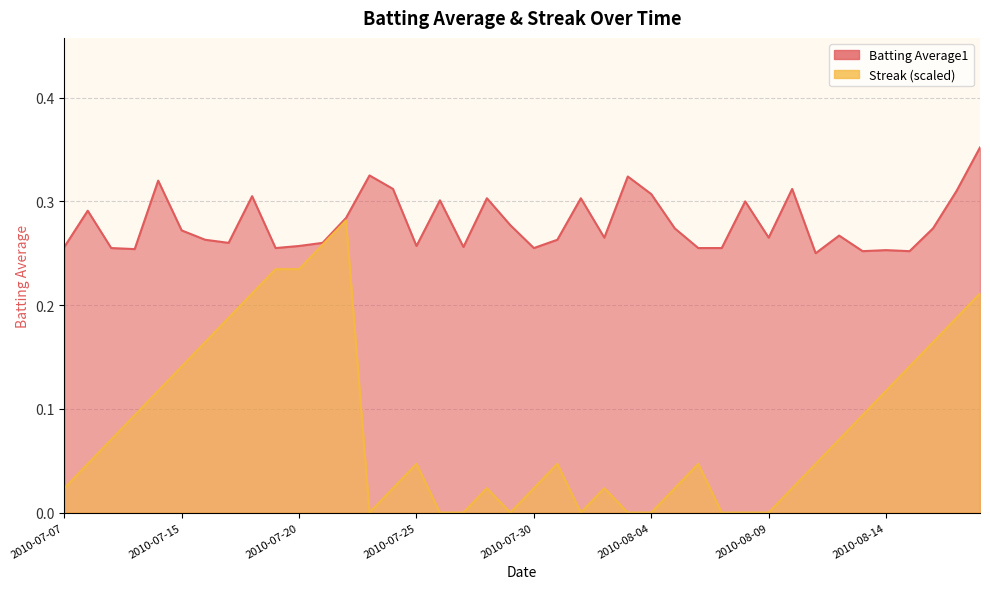

Reading left to right, transcribe all the data shown in this chart.

Batting Average1: 0.3	0.3	0.3	0.3	0.3	0.3	0.3	0.3	0.3	0.3	0.3	0.3	0.3	0.3	0.3	0.3	0.3	0.3	0.3	0.3	0.3	0.3	0.3	0.3	0.3	0.3	0.3	0.3	0.3	0.3	0.3	0.3	0.2	0.3	0.3	0.3	0.3	0.3	0.3	0.4
Streak: 0.0	0.0	0.1	0.1	0.1	0.1	0.2	0.2	0.2	0.2	0.2	0.3	0.3	0.0	0.0	0.0	0.0	0.0	0.0	0.0	0.0	0.0	0.0	0.0	0.0	0.0	0.0	0.0	0.0	0.0	0.0	0.0	0.0	0.1	0.1	0.1	0.1	0.2	0.2	0.2